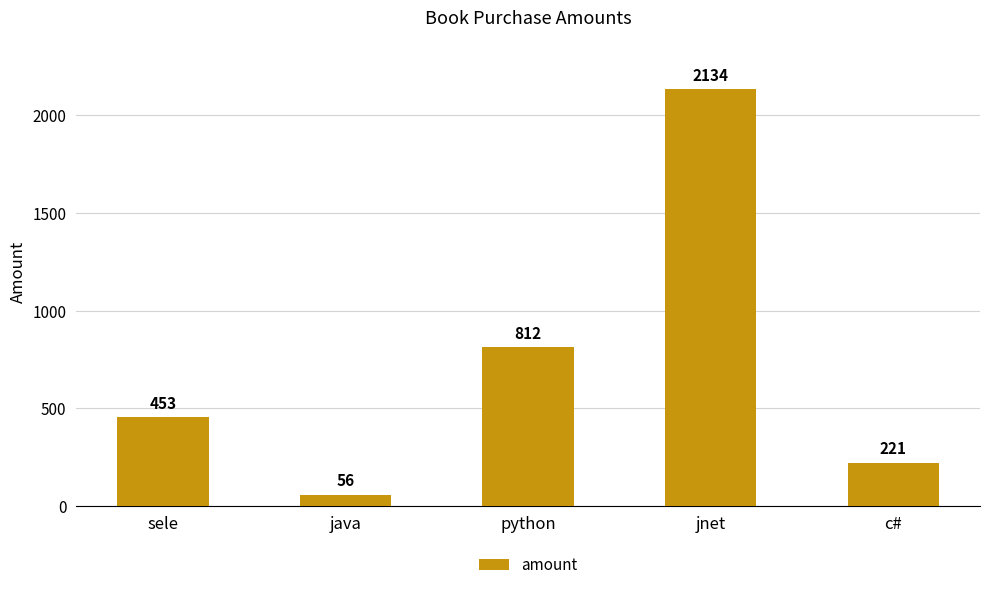

What is the minimum value shown in the chart?

56